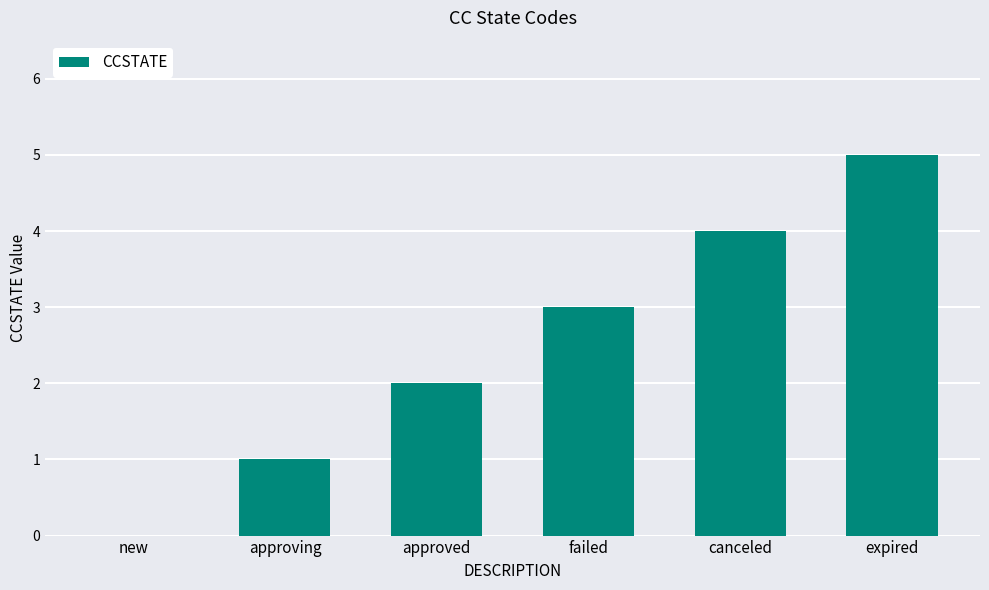

Reading right to left, extract all data points from this chart.

5	4	3	2	1	0